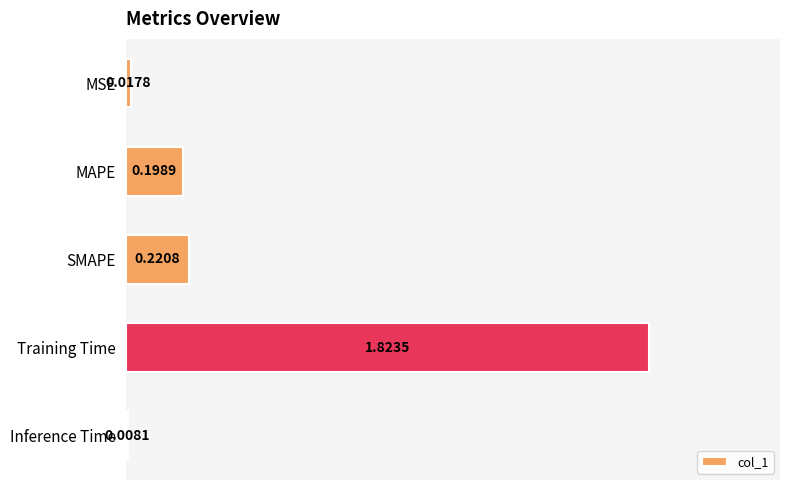

How many bars are there in total?

5